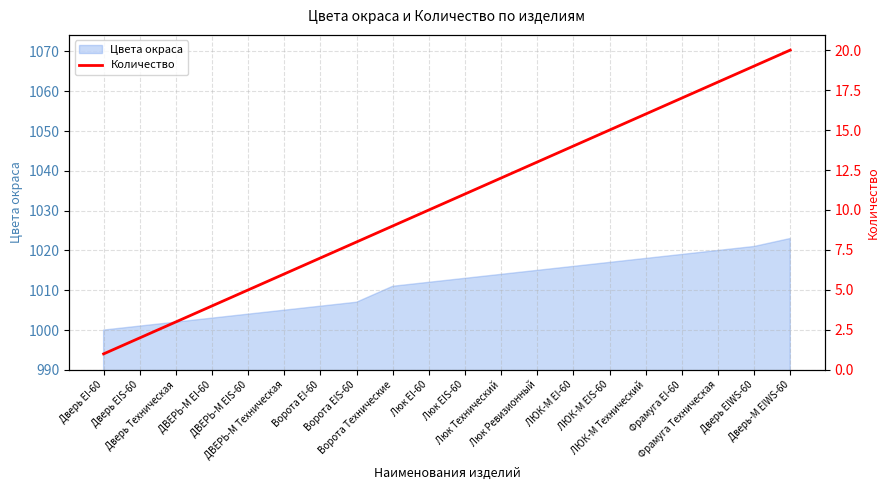

What is the change in value from ДВЕРЬ-М EIS-60 to Люк Ревизионный?

+8